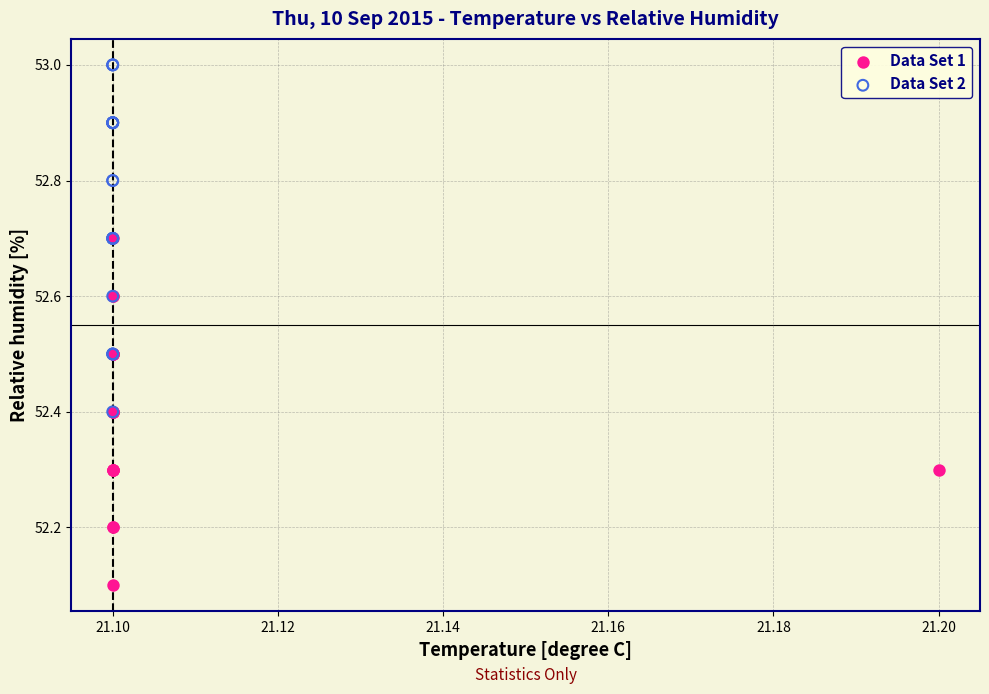

Which series contains the highest Y value?

Data Set 2